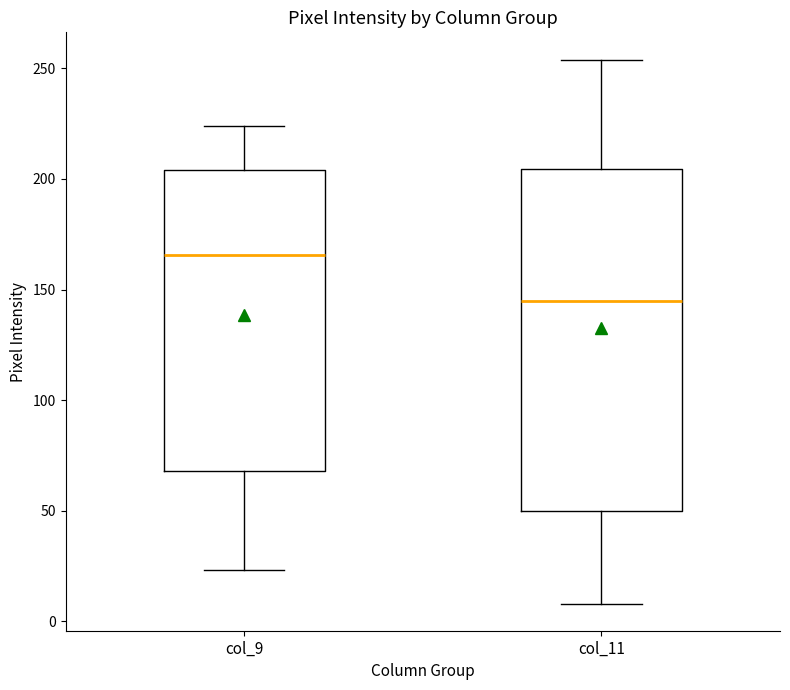

Comparing the boxes themselves (not the whiskers), which one is the tallest?

col_11